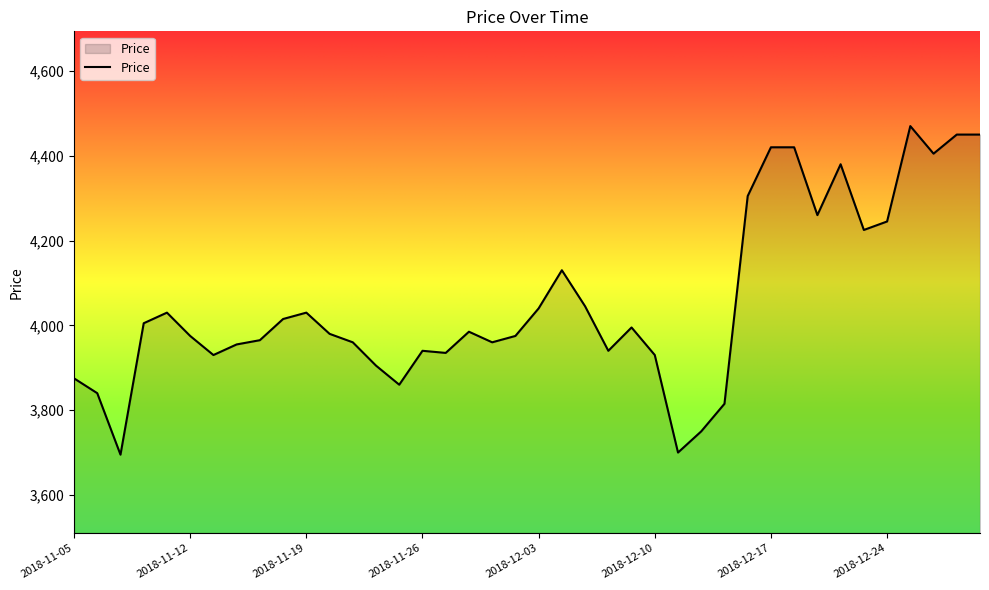

What is the smallest value displayed?

3695